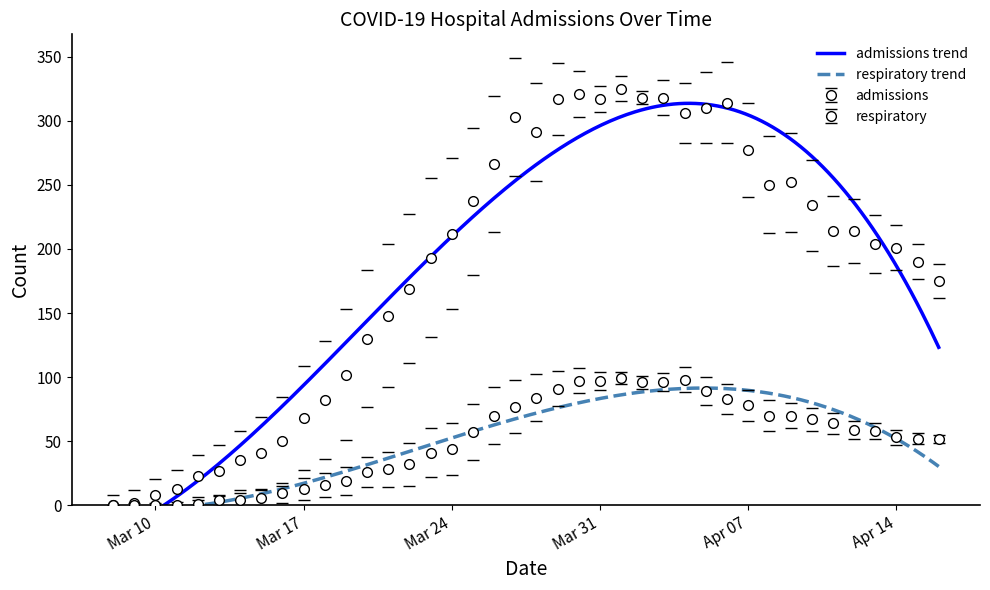

How many data points in respiratory are less than 57?

20